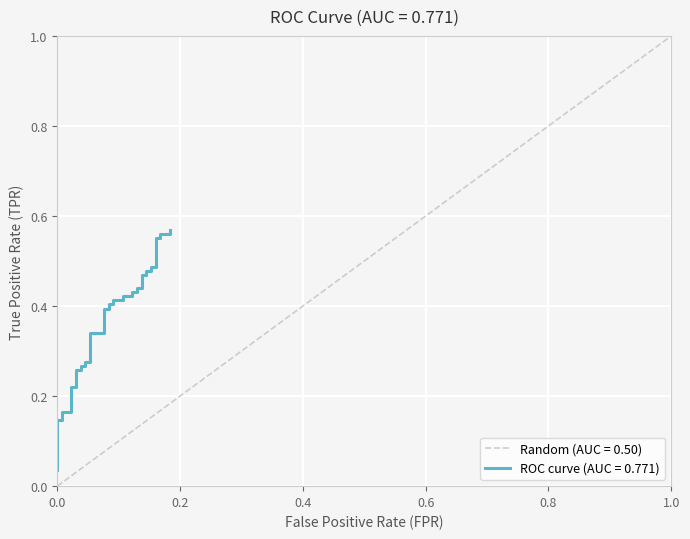

What is the greatest value displayed?

0.6